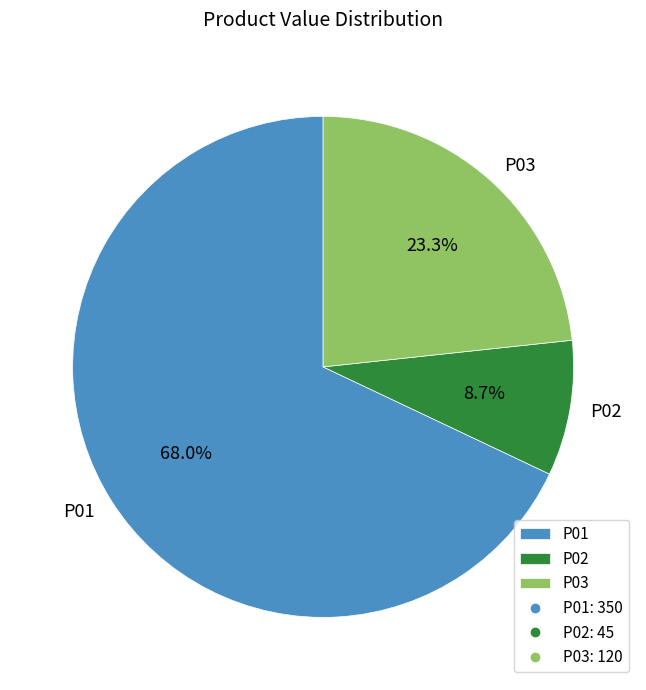

Is there a majority slice in this chart?

Yes